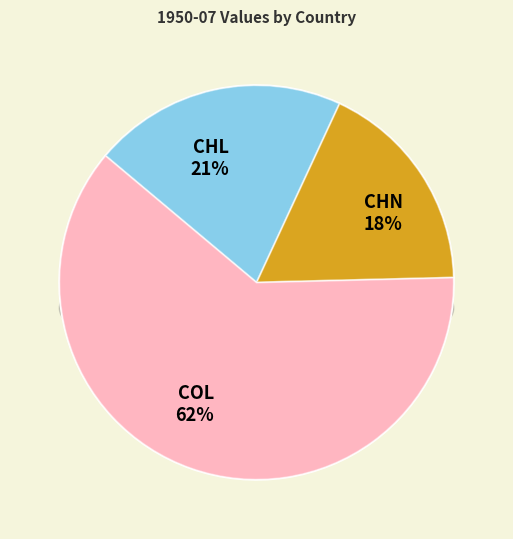

What percentage is NOT represented by CHL?

79.2%